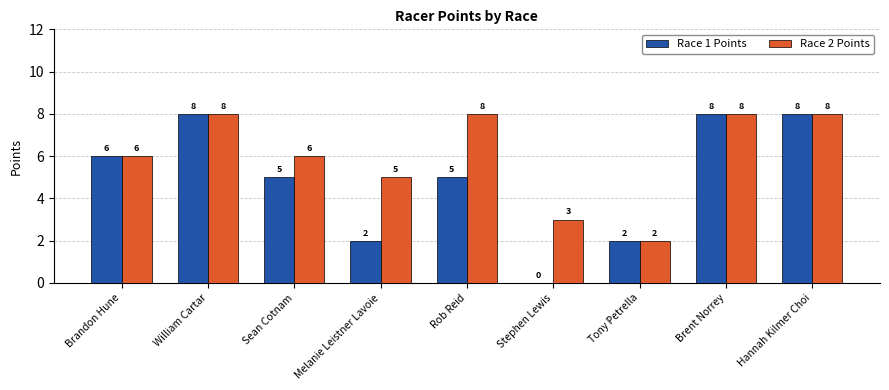

What is the difference between the Race 2 Points values at Rob Reid and Melanie Leistner Lavoie?

3